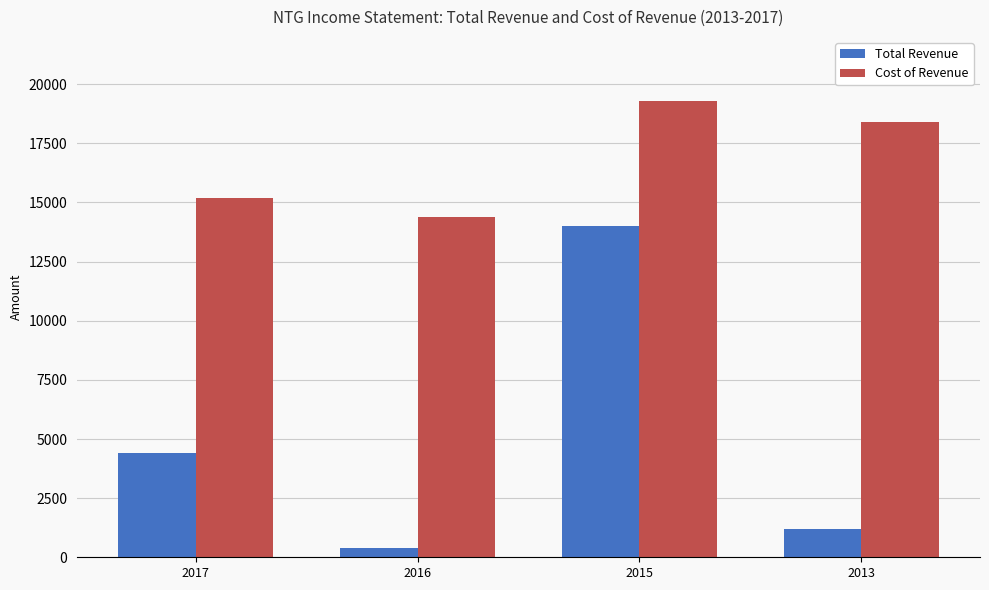

What is the sum of the Cost of Revenue values at 2016 and 2013?

32800